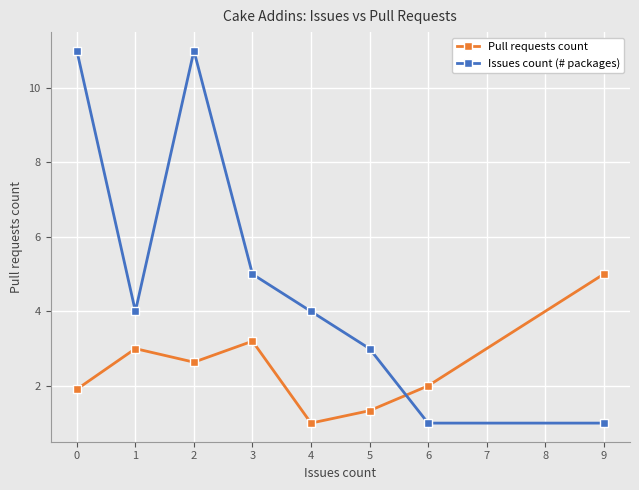

Reading right to left, extract all data points from this chart.

Pull requests count: 5.0	2.0	1.3	1.0	3.2	2.6	3.0	1.9
Issues count (# packages): 1.0	1.0	3.0	4.0	5.0	11.0	4.0	11.0